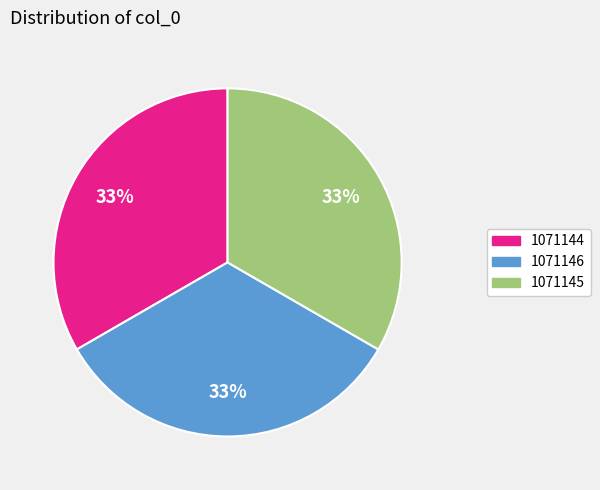

The 1071146 slice represents 33% of the pie. True or false?

True